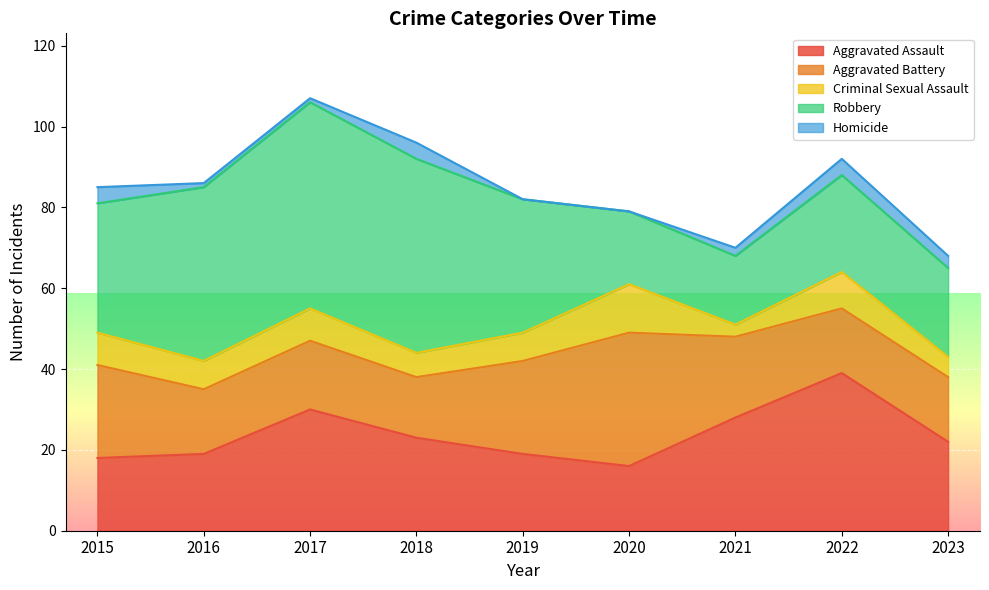

How many lines are shown in the chart?

5